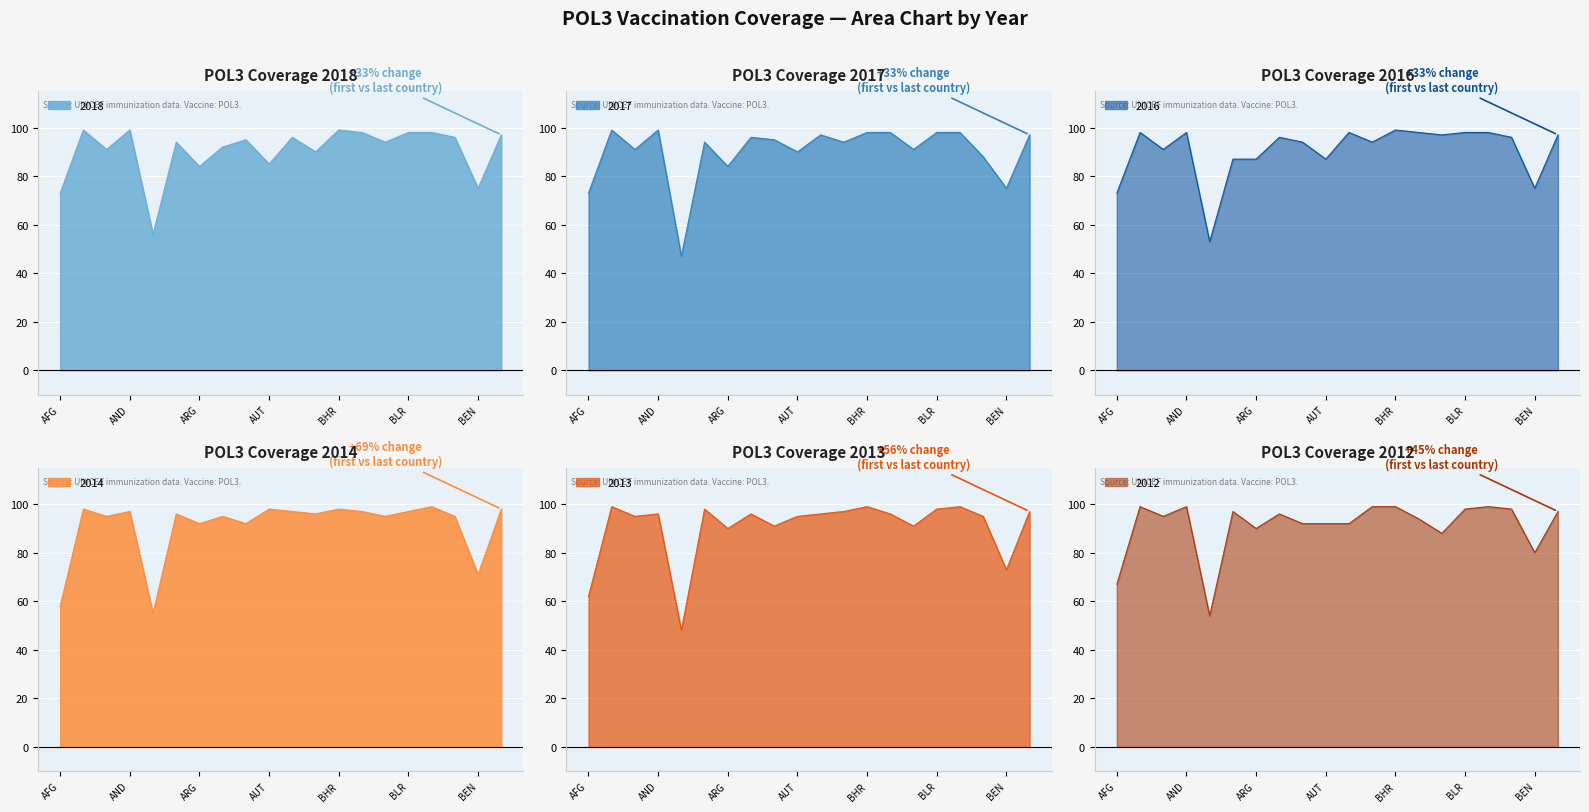

What is the spread (max minus min) of values at AUT?

13